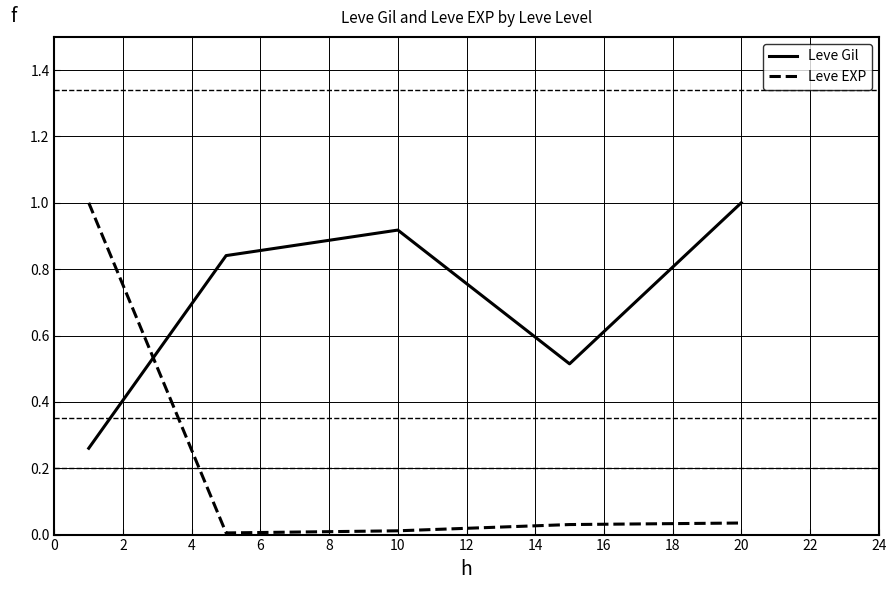

Rank the series by their average value, from lowest to highest.

Leve EXP, Leve Gil